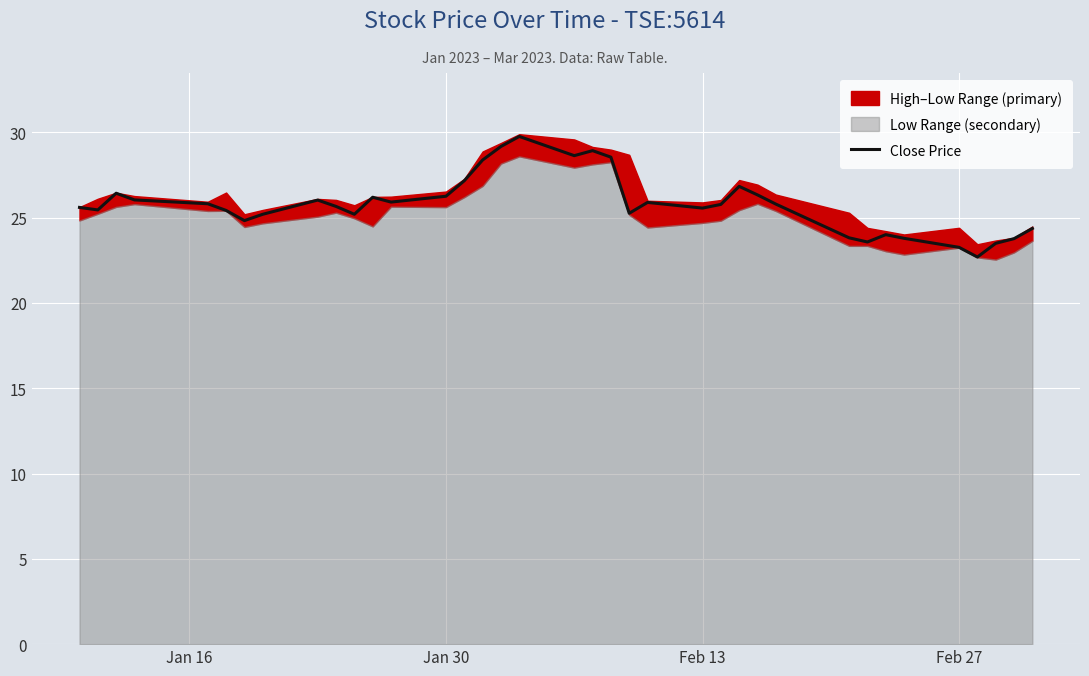

How many lines are shown in the chart?

1